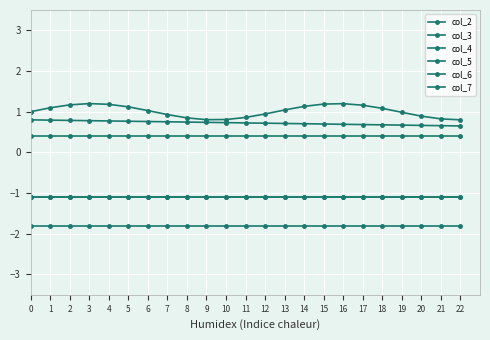

Which has a higher value, 2 or 7?

2